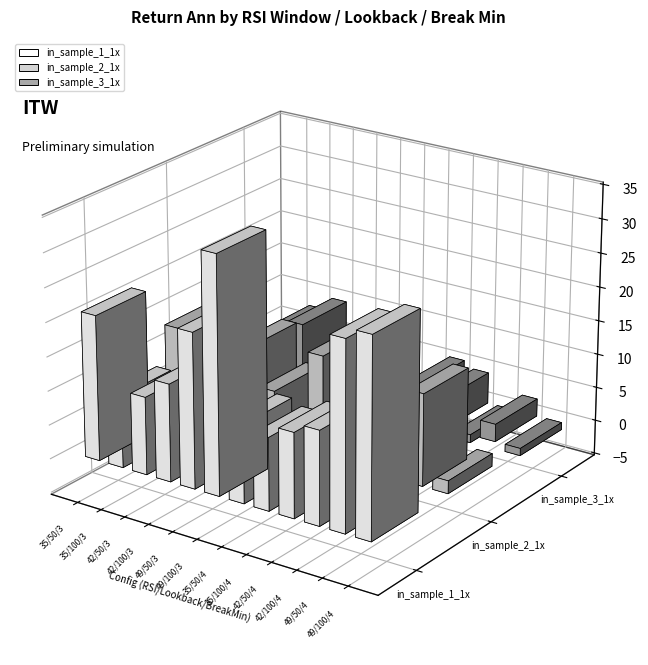

Rank the series by their maximum value, from lowest to highest.

in_sample_3_1x, in_sample_2_1x, in_sample_1_1x